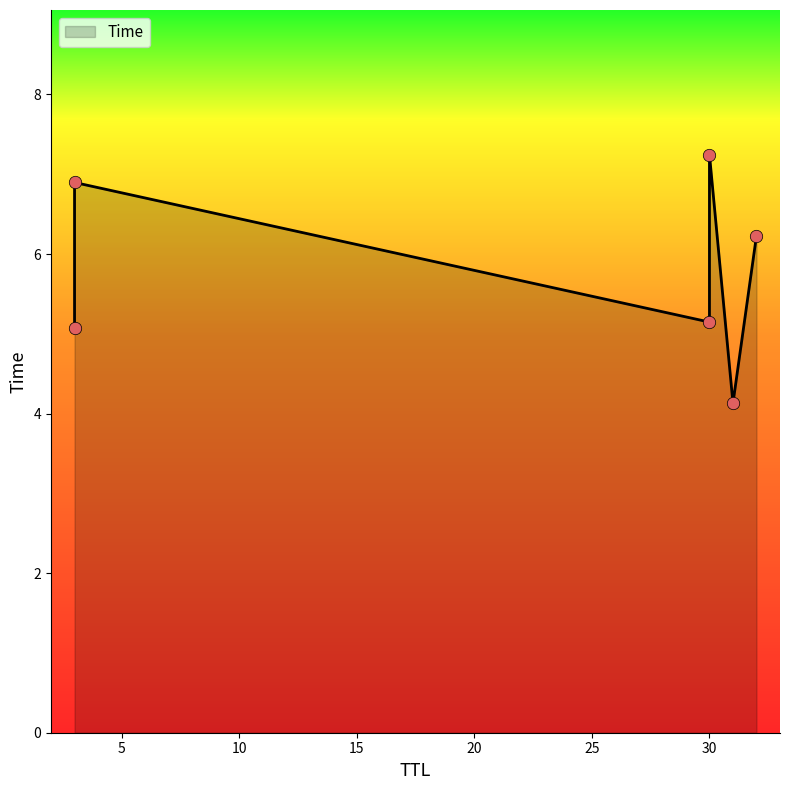

What is the change in value from 31 to 30?

+1.0